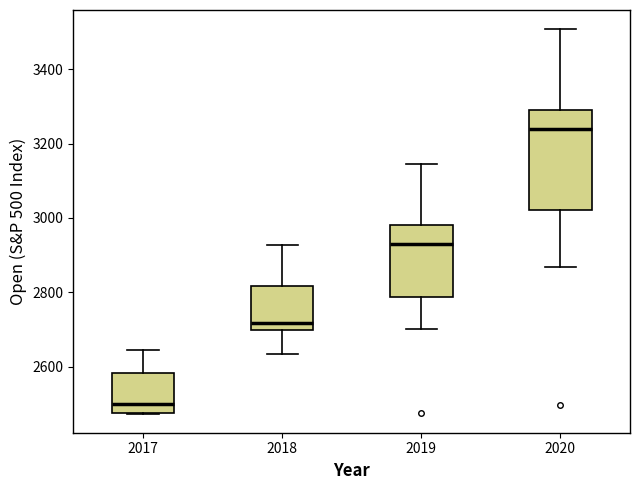

Reading left to right, read every box against the y-axis: the position of its median line, the range the box covers, and the ends of its whiskers. The values are not printed on the chart, so give them approximately, as read against the axis.

2017: median 2500, box 2480 to 2580, whiskers 2480 to 2640
2018: median 2720, box 2700 to 2820, whiskers 2640 to 2920
2019: median 2940, box 2780 to 2980, whiskers 2700 to 3140
2020: median 3240, box 3020 to 3300, whiskers 2860 to 3500